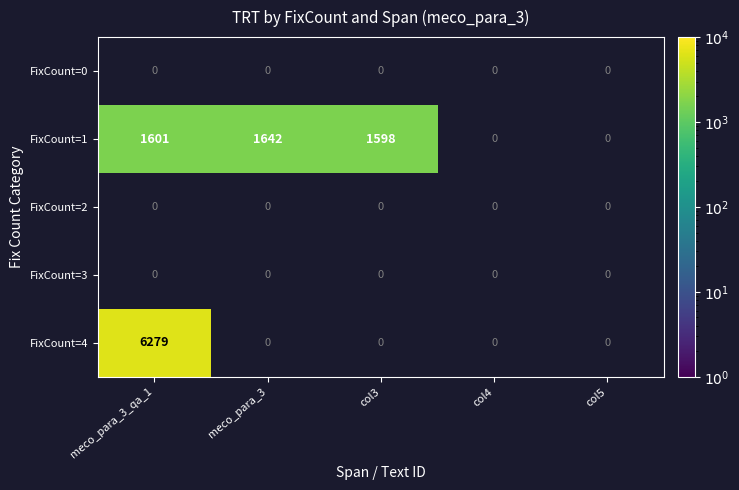

Which category has the lowest value across all series?

col3